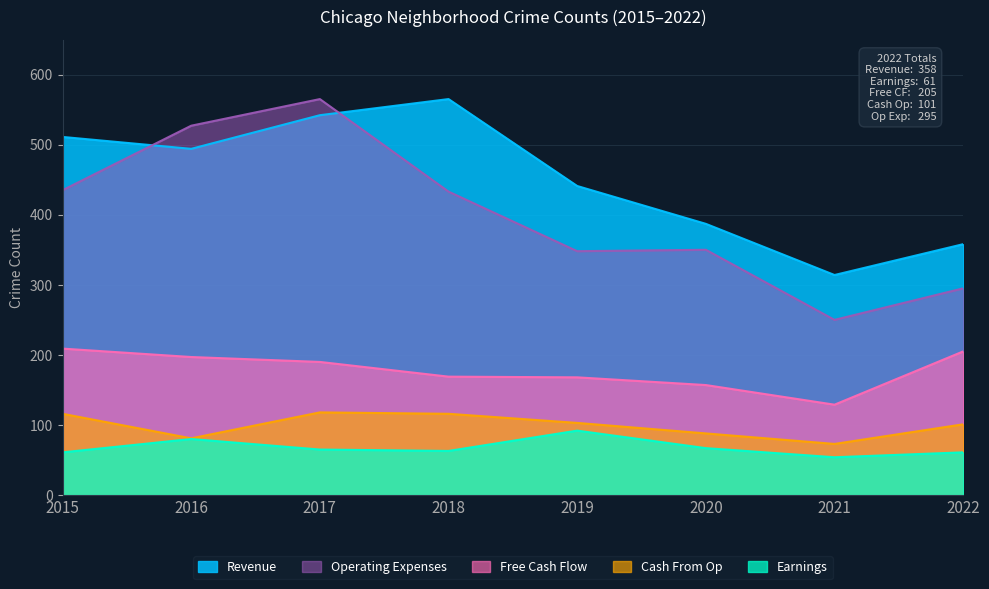

The Earnings series shows 54 at 2021. True or false?

True